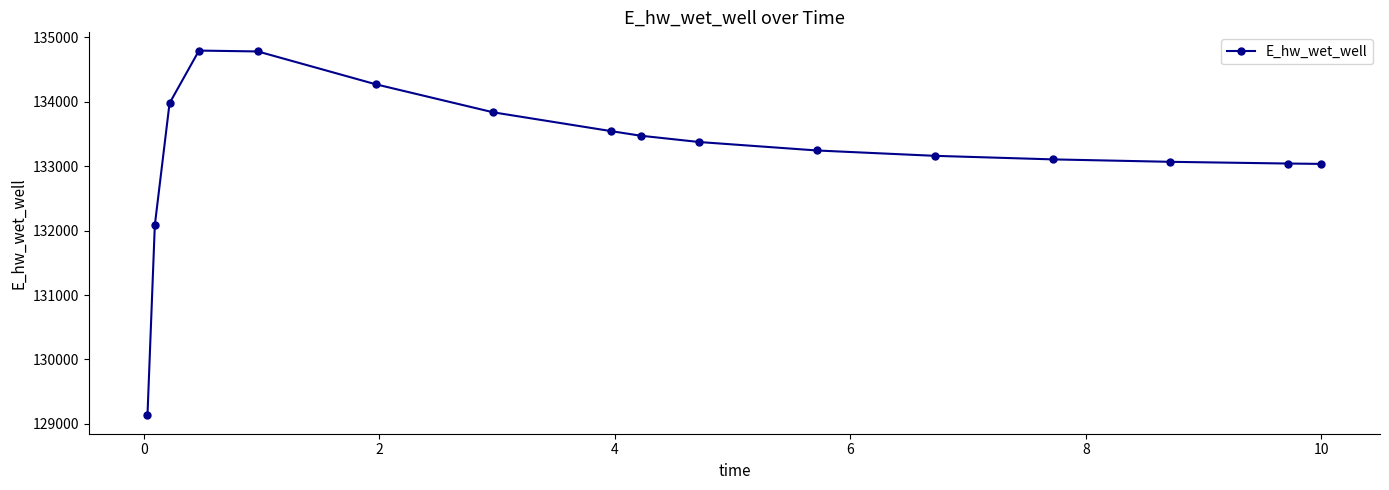

What is the value of the 7th point from the left?

133833.4